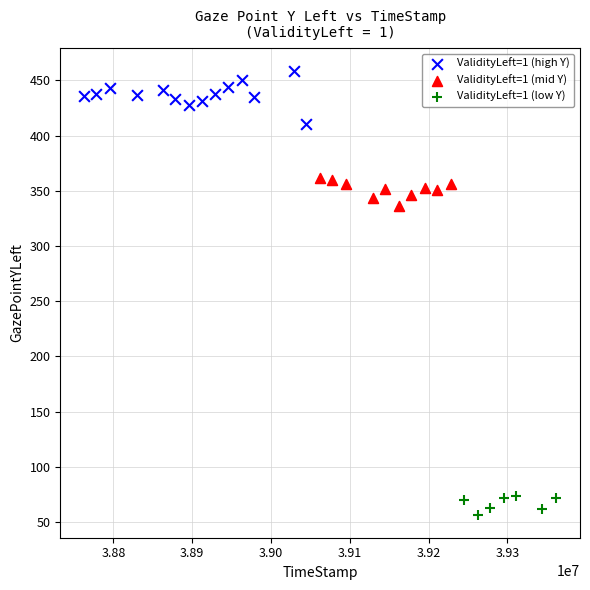

Which series has the largest Y range (max minus min)?

ValidityLeft=1 (high Y)